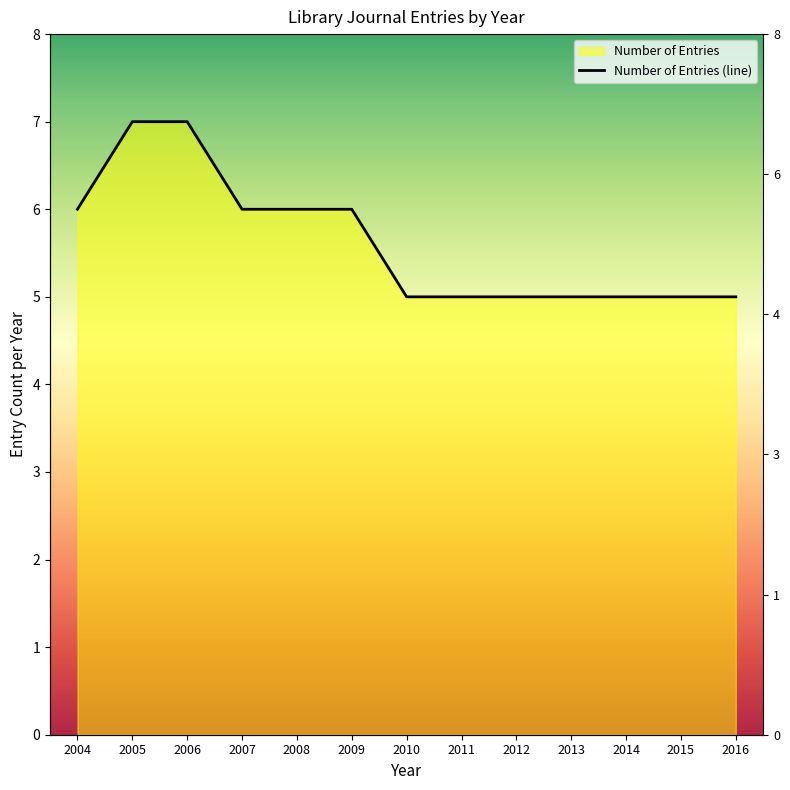

What is the maximum value shown in the chart?

7